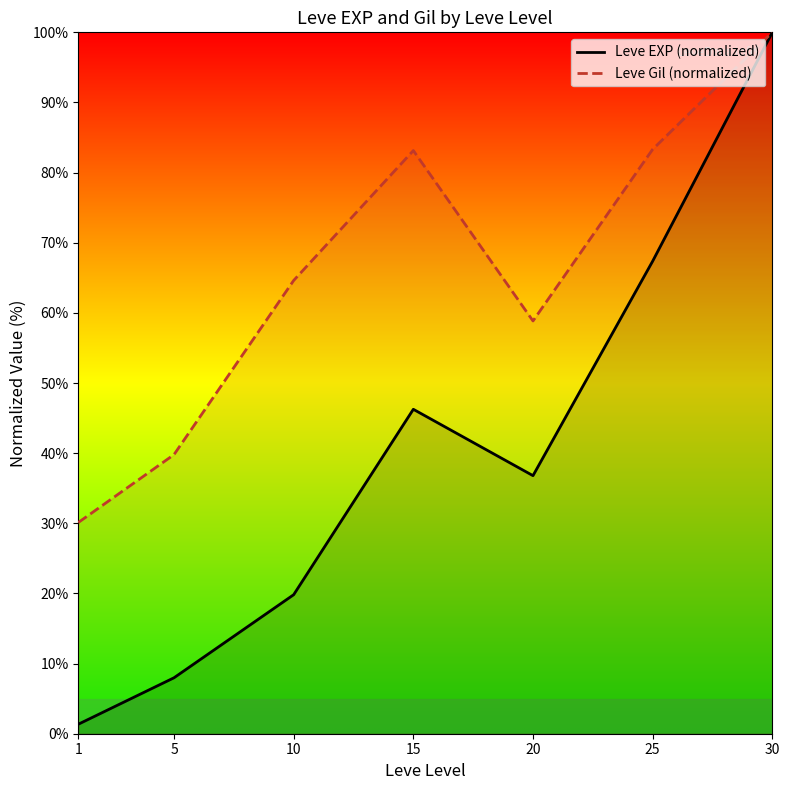

Which series has the largest total across all categories?

Leve Gil (normalized)